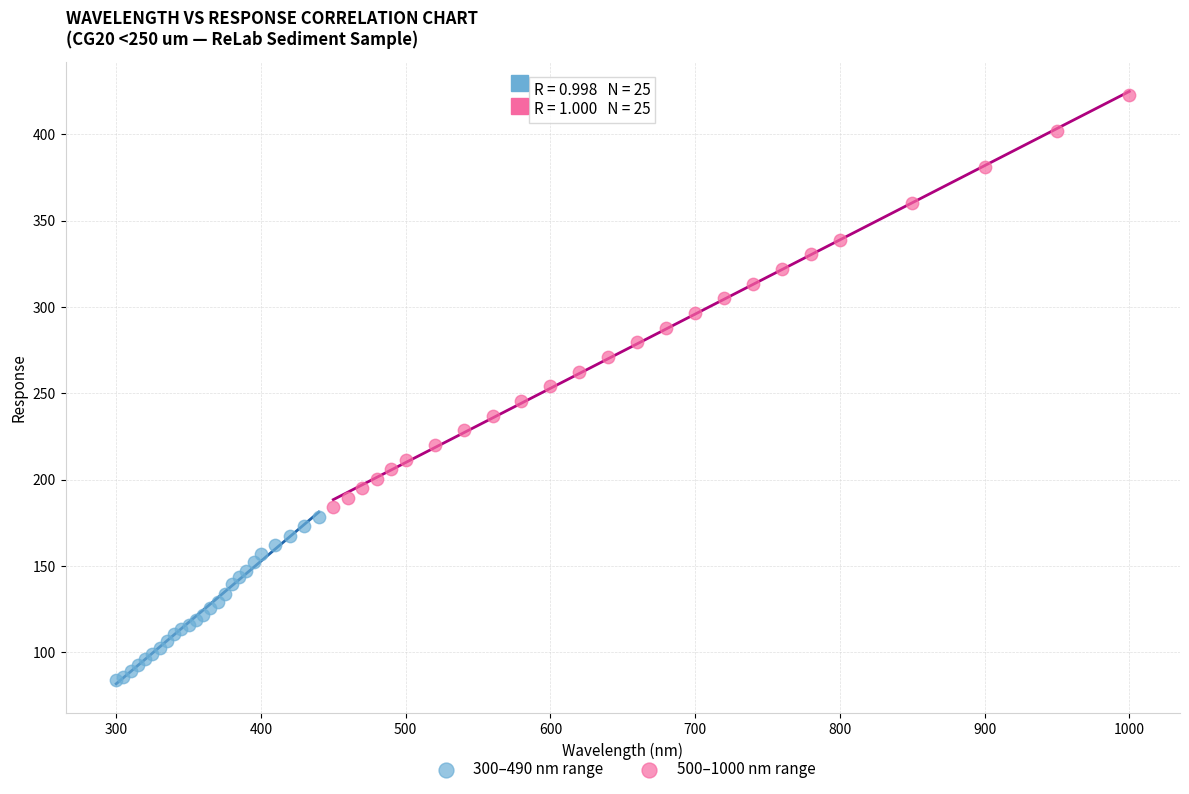

Which series contains the lowest Y value?

300–490 nm range